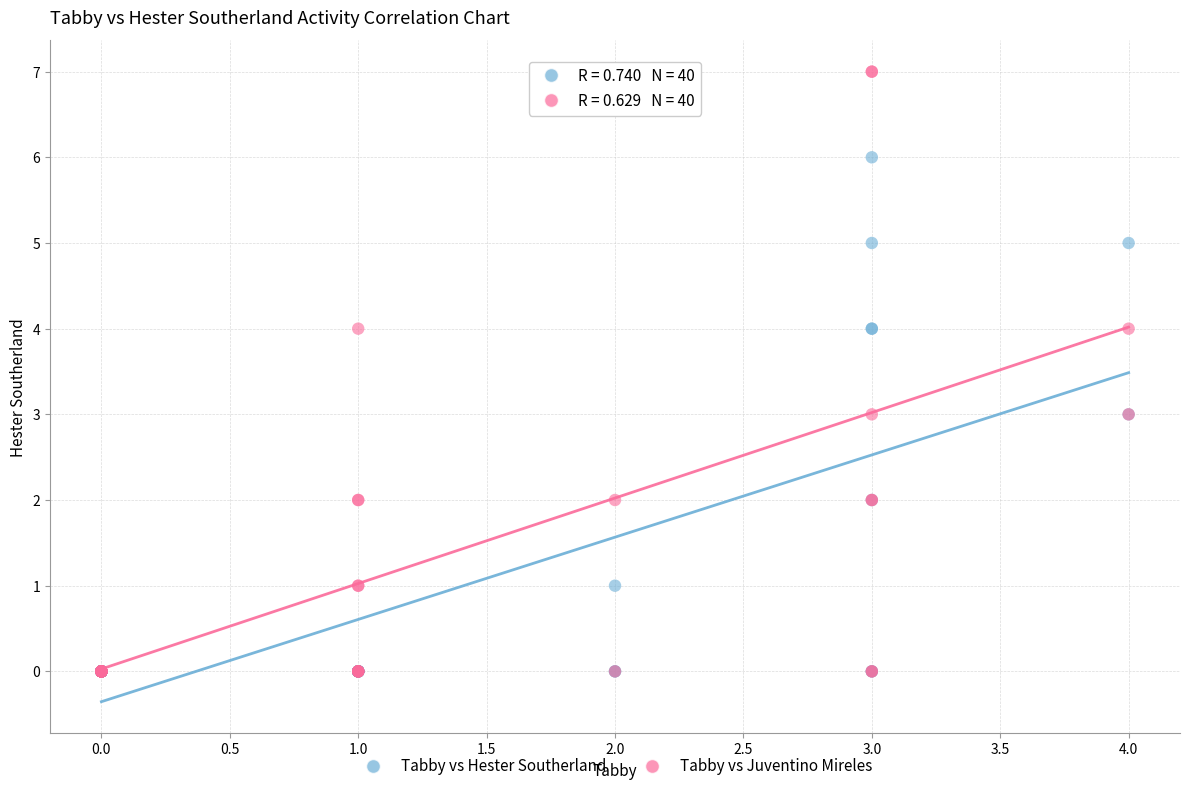

Which series has the largest Y range (max minus min)?

Tabby vs Juventino Mireles